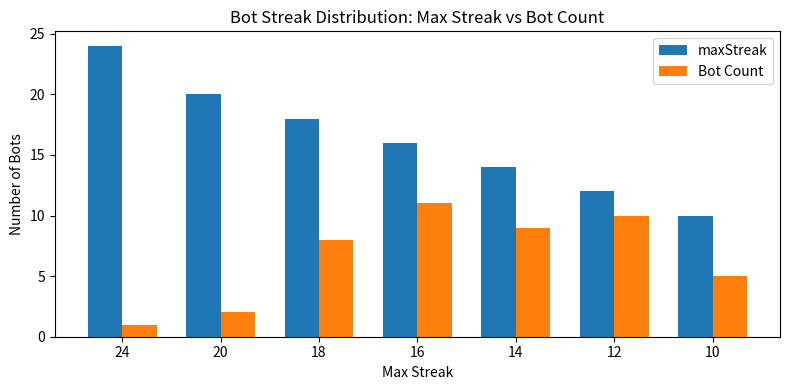

Rank the series at 20 from highest to lowest value.

maxStreak, Bot Count